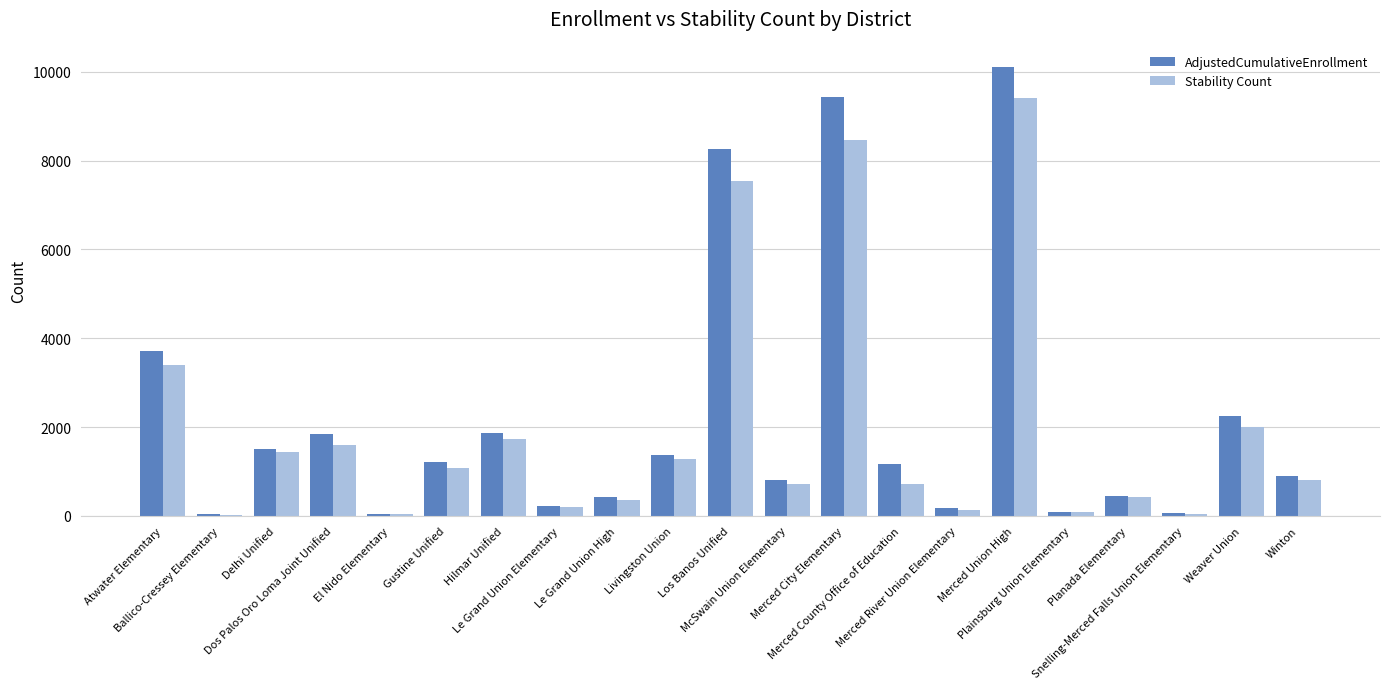

What is the maximum value for AdjustedCumulativeEnrollment?

10112